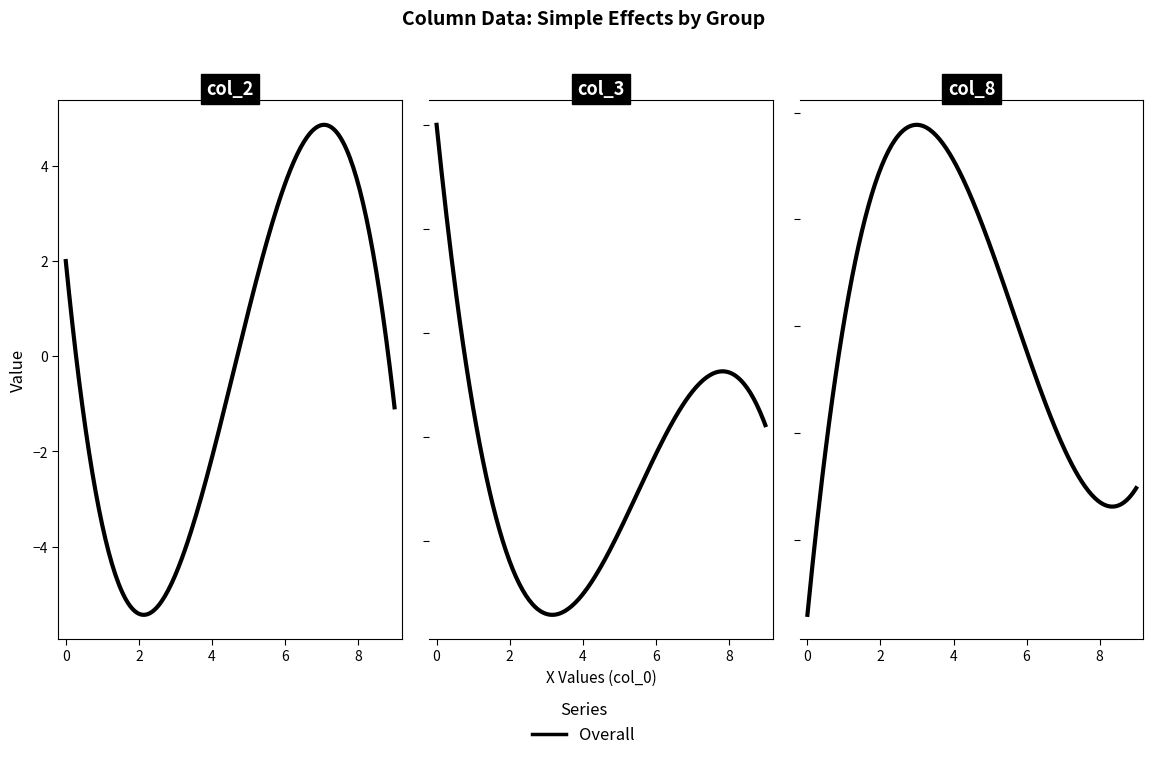

What position from the right is 5?

4